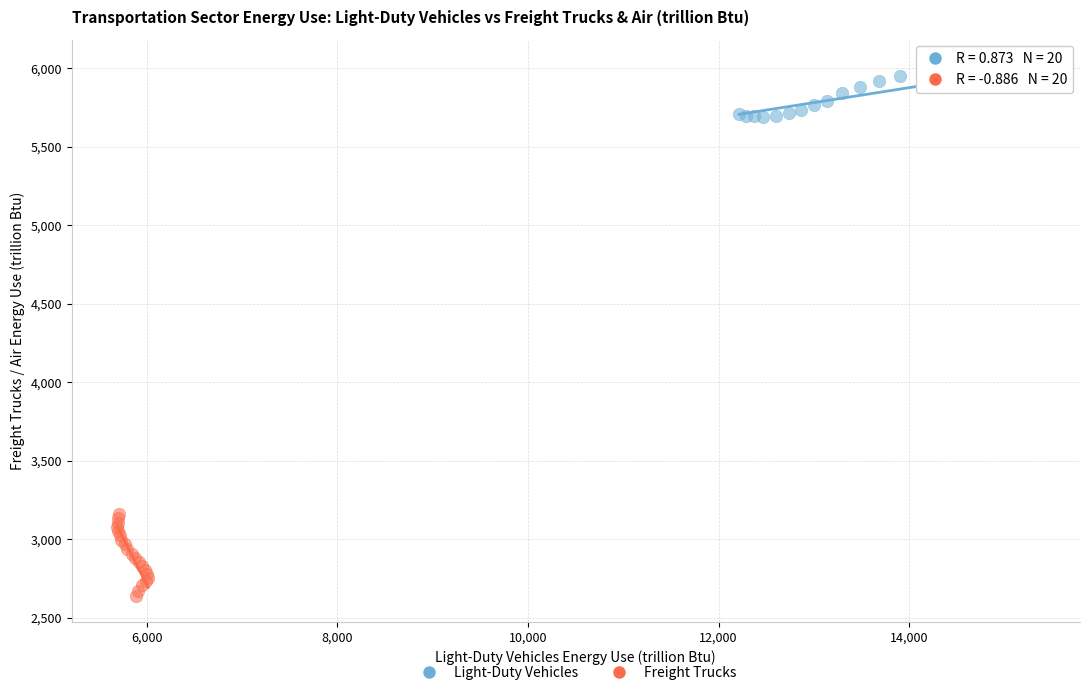

Which series contains the lowest Y value?

Freight Trucks